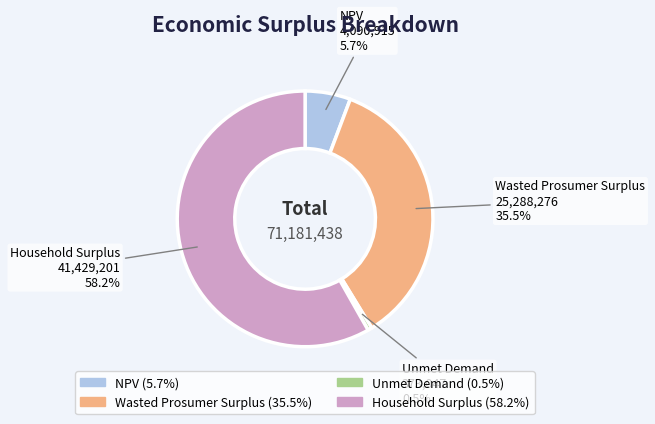

Count the number of slices in the pie.

4